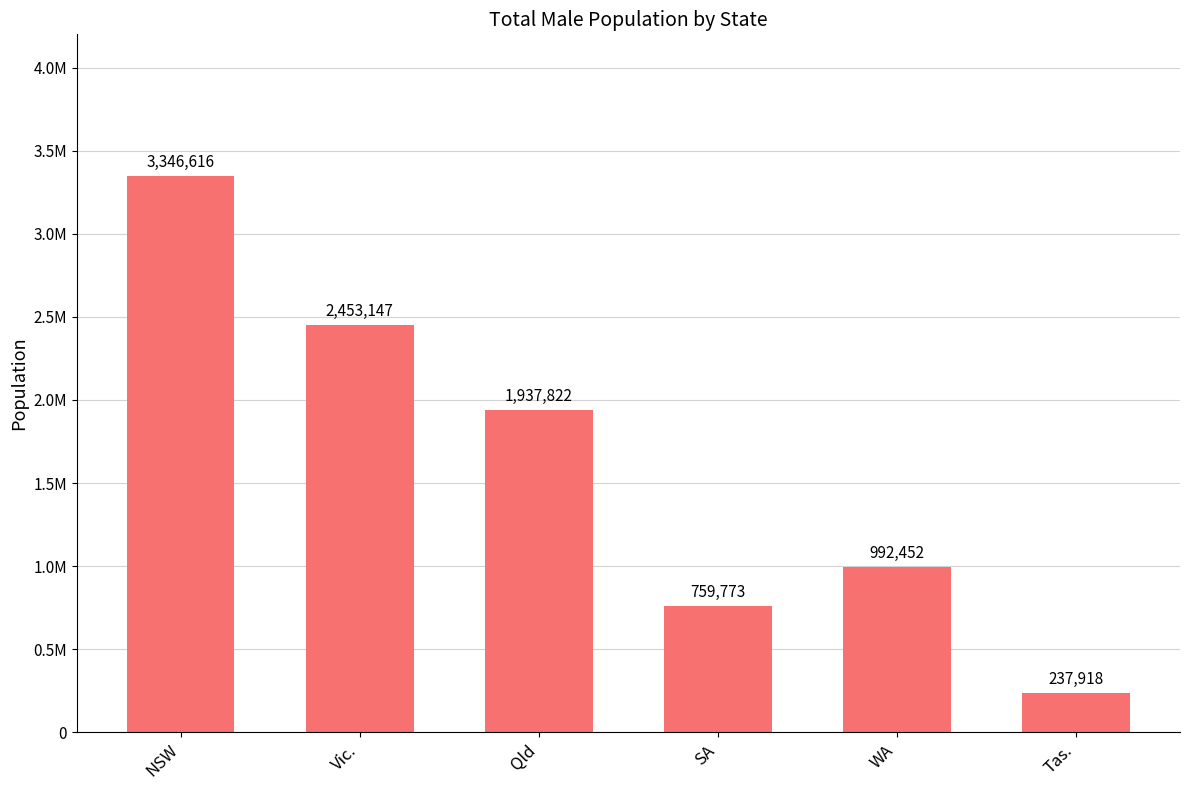

Reading right to left, extract all data points from this chart.

Tas.=237918	WA=992452	SA=759773	Qld=1937822	Vic.=2453147	NSW=3346616